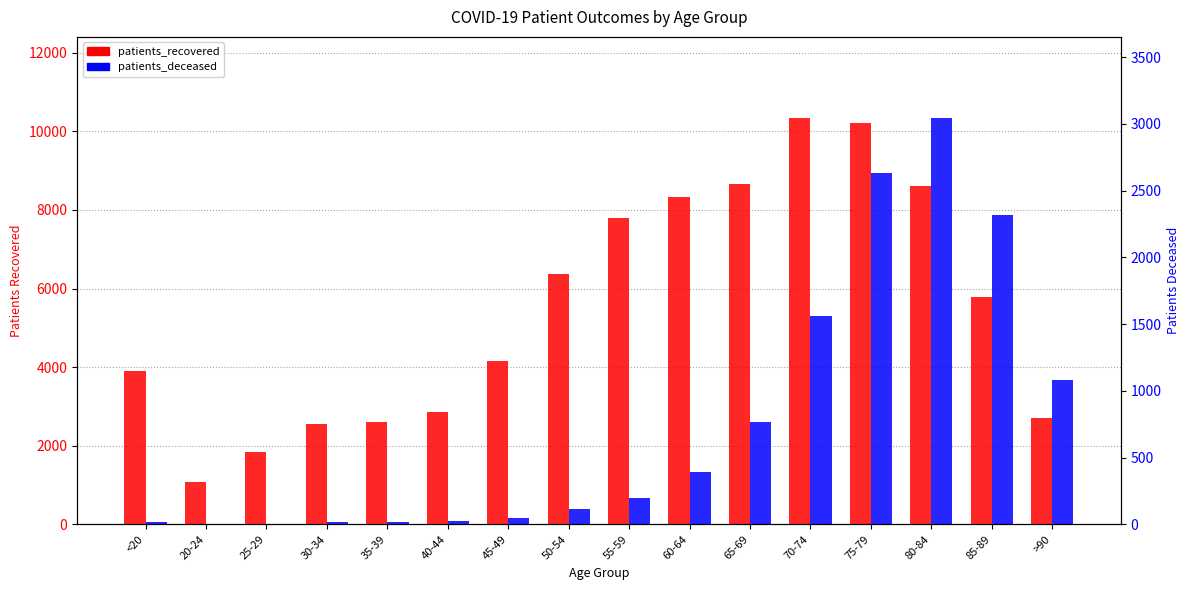

How many data points in patients_recovered are above 5784?

7